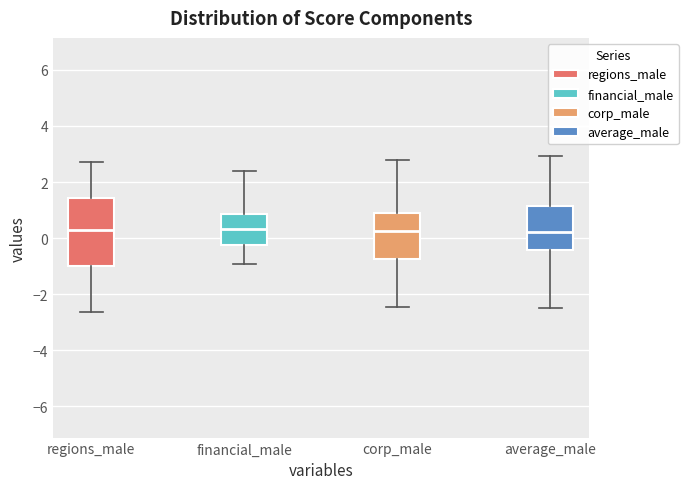

Comparing the boxes themselves (not the whiskers), which one is the tallest?

regions_male